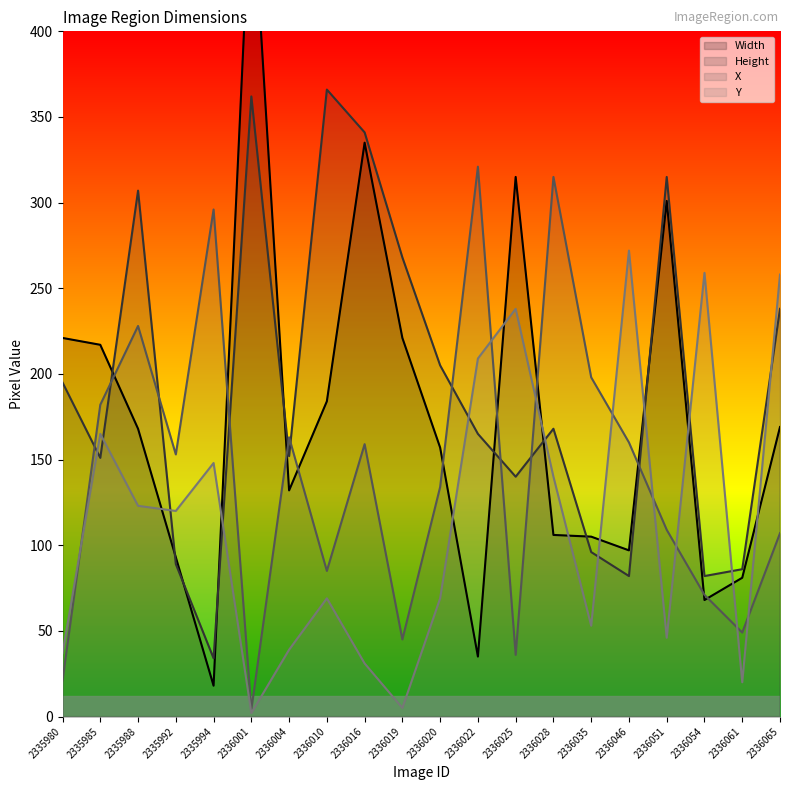

What are all the series names shown in the legend?

Width, Height, X, Y